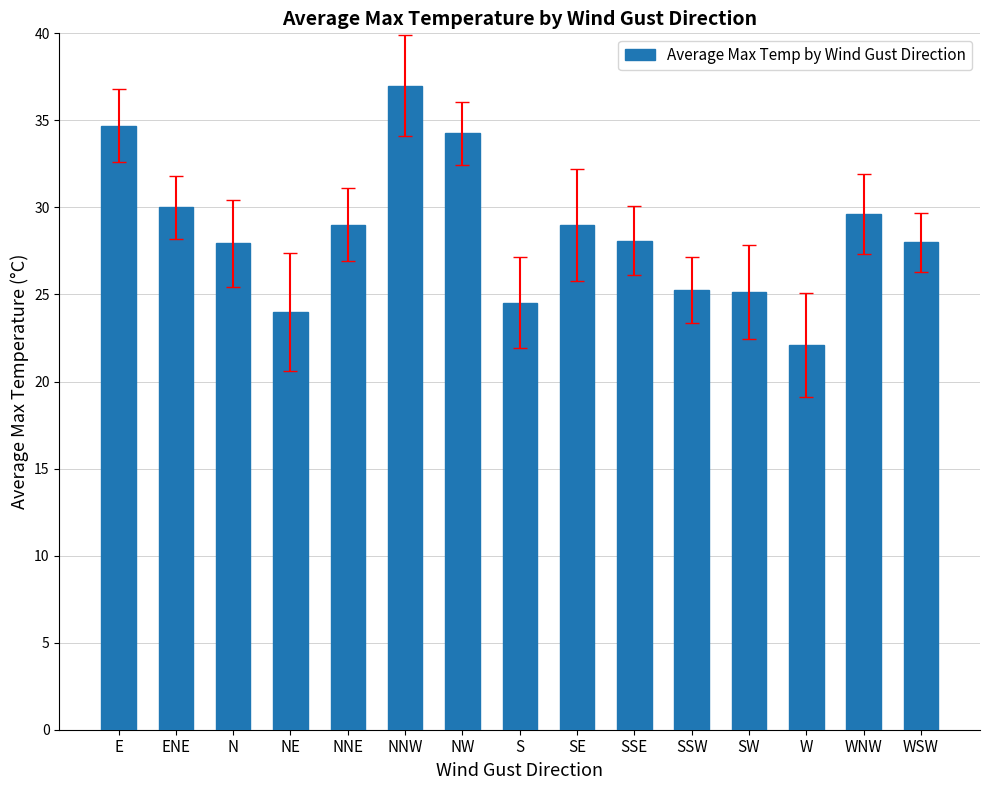

What position from the right is NNE?

11